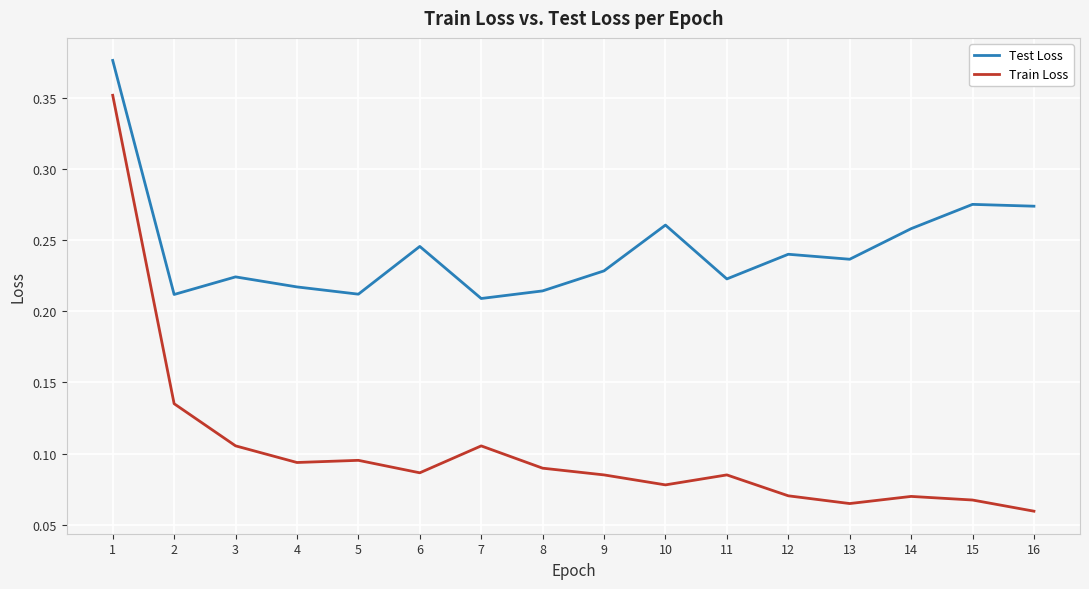

Is it true that Train Loss equals 0.0 at 9?

False